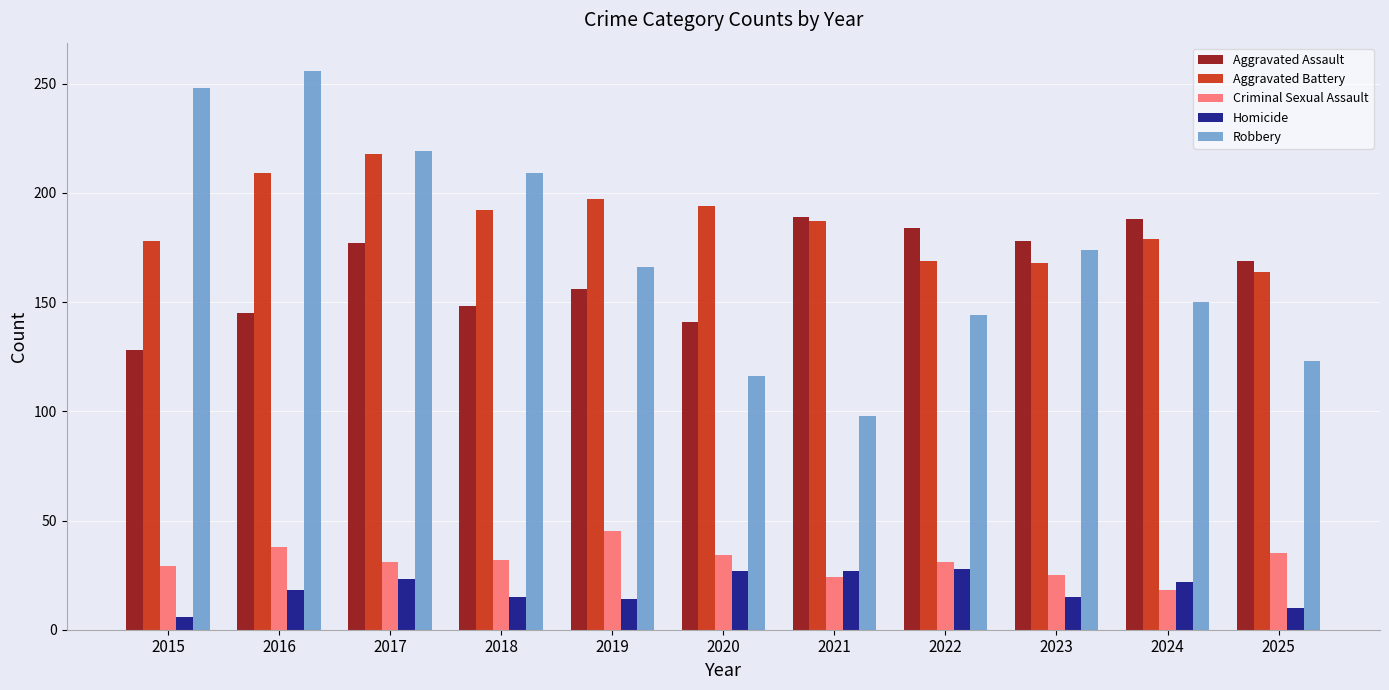

Count the number of categories in the chart.

11